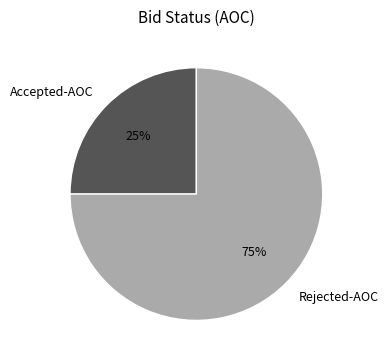

Is the sum of Accepted-AOC and Rejected-AOC greater than half?

Yes